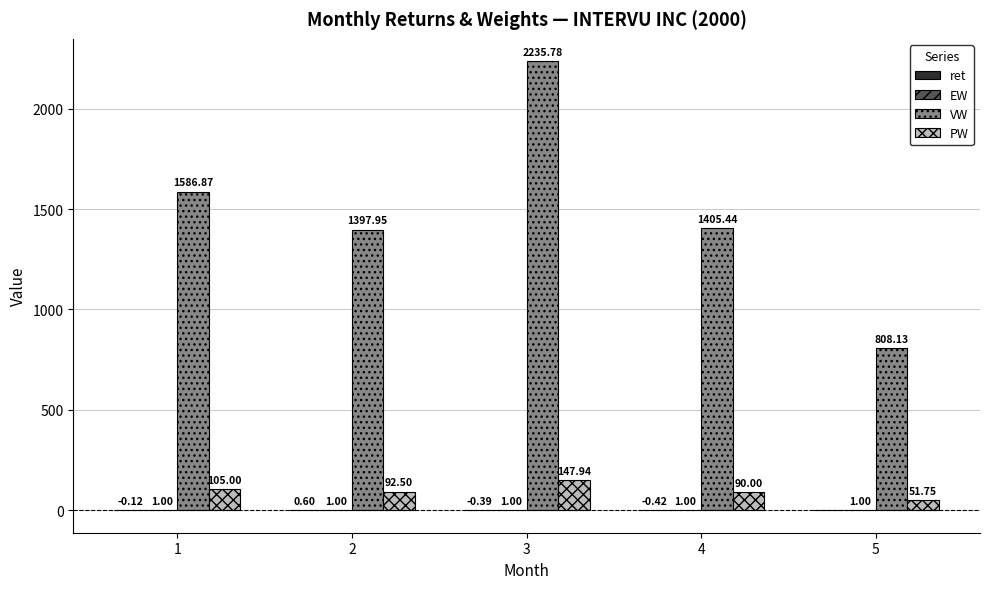

Is it true that VW equals 1405.4 at 4?

True